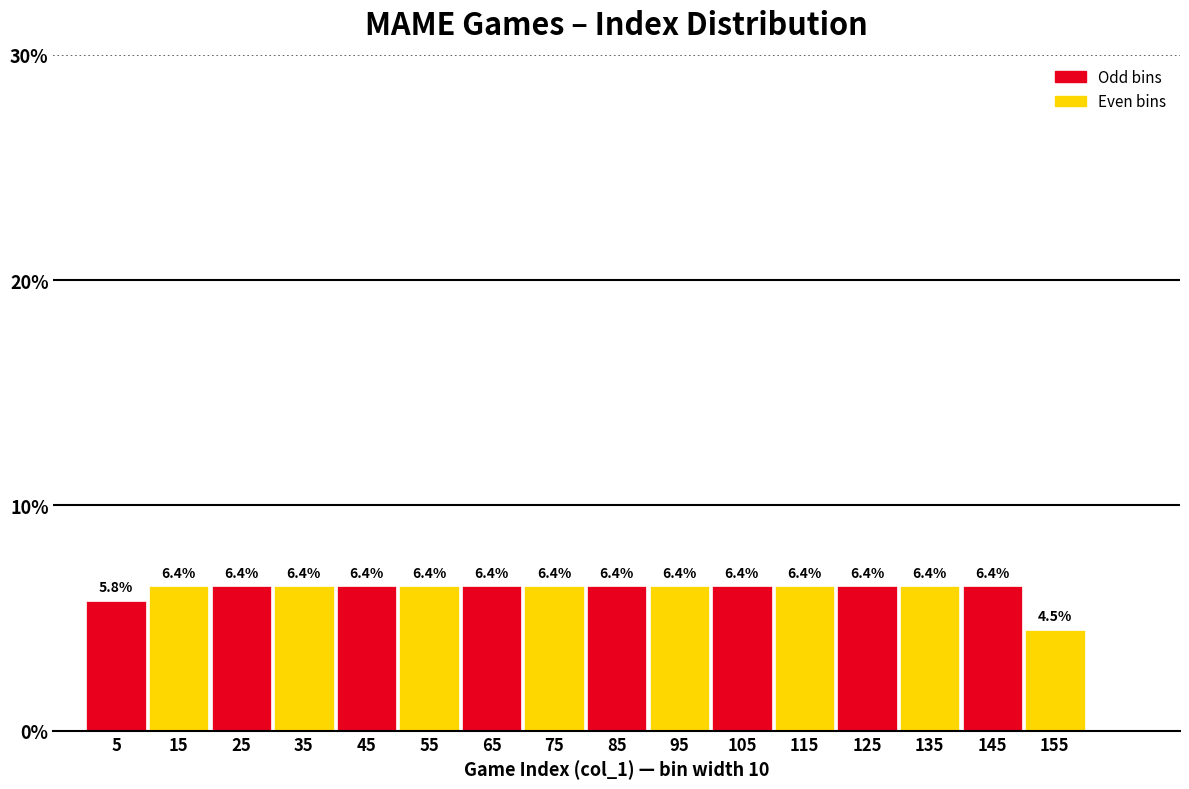

Reading left to right, list every bar in this chart as the range it spans on the x-axis followed by its height.

0 to 10: 5.8
10 to 20: 6.4
20 to 30: 6.4
30 to 40: 6.4
40 to 50: 6.4
50 to 60: 6.4
60 to 70: 6.4
70 to 80: 6.4
80 to 90: 6.4
90 to 100: 6.4
100 to 110: 6.4
110 to 120: 6.4
120 to 130: 6.4
130 to 140: 6.4
140 to 150: 6.4
150 to 160: 4.5